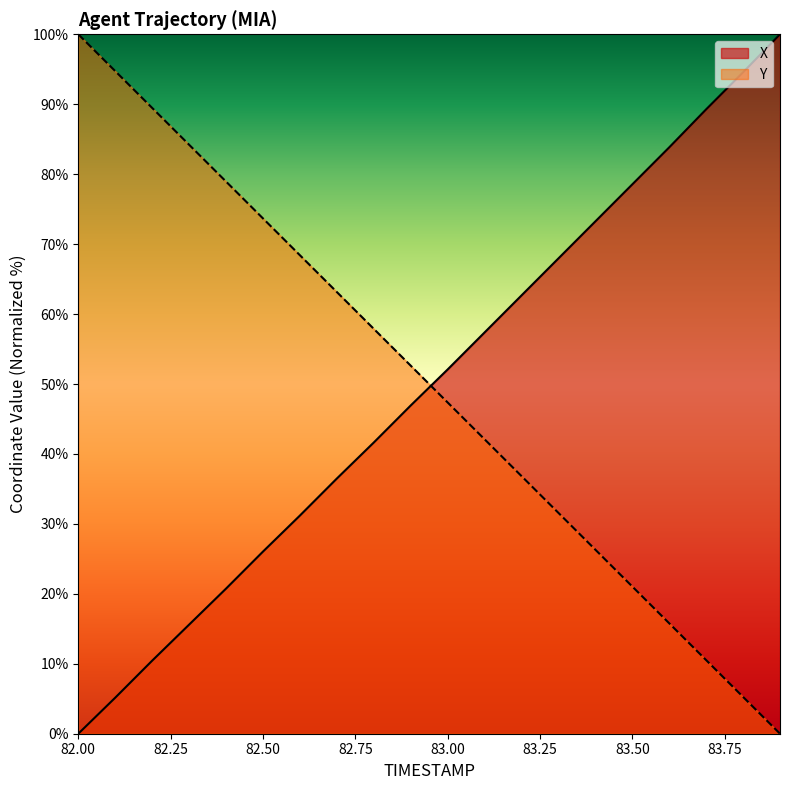

Where does the X series first go above 52?

83.00